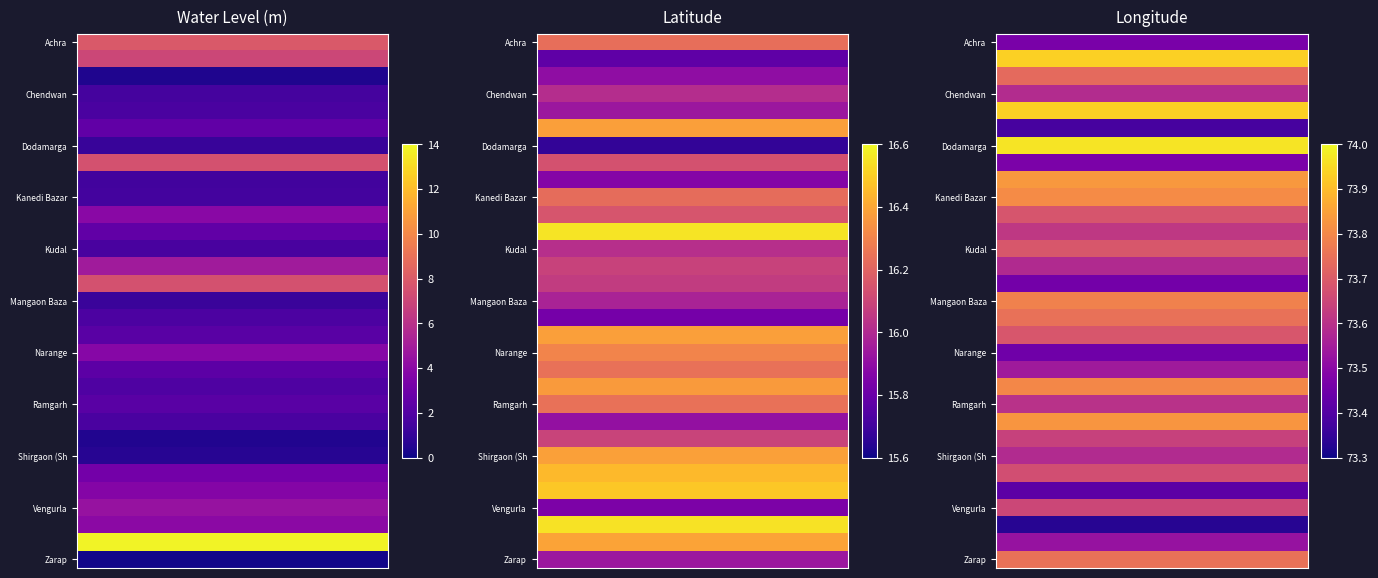

What is the approximate value of water_level at 10?

4.0